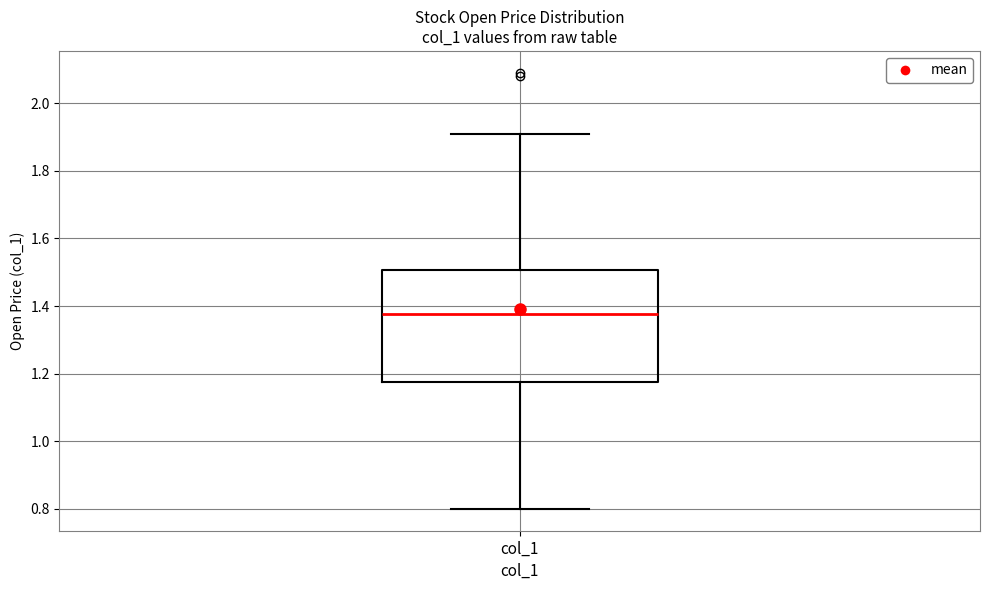

Where does the upper whisker of the box for col_1 end on the y-axis? The values are not printed on the chart, so give them approximately, as read against the axis.

1.92